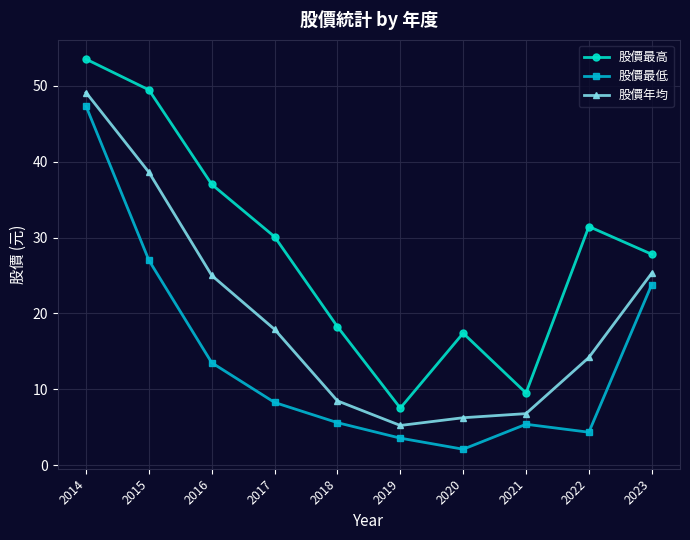

Is the value of 股價最高 at 2018 greater than the value of 股價最低 at 2018?

Yes